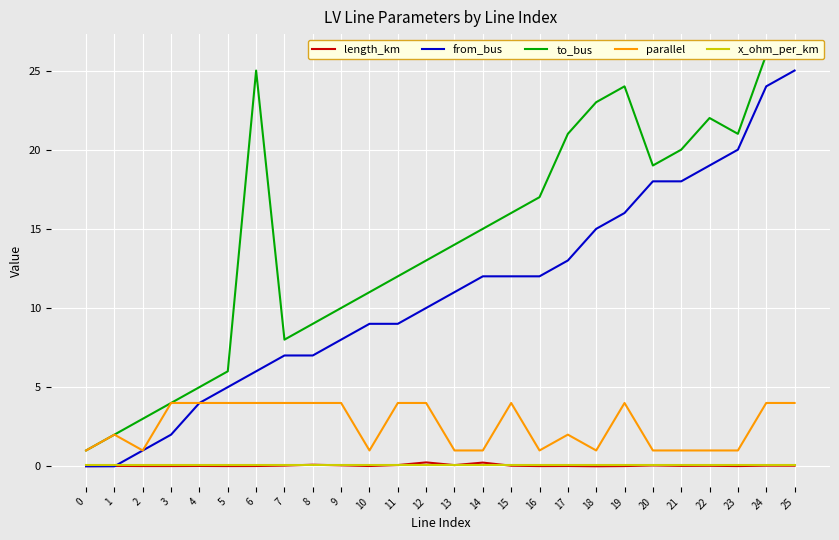

True or false: x_ohm_per_km has a value of 0.1 at 13.

True